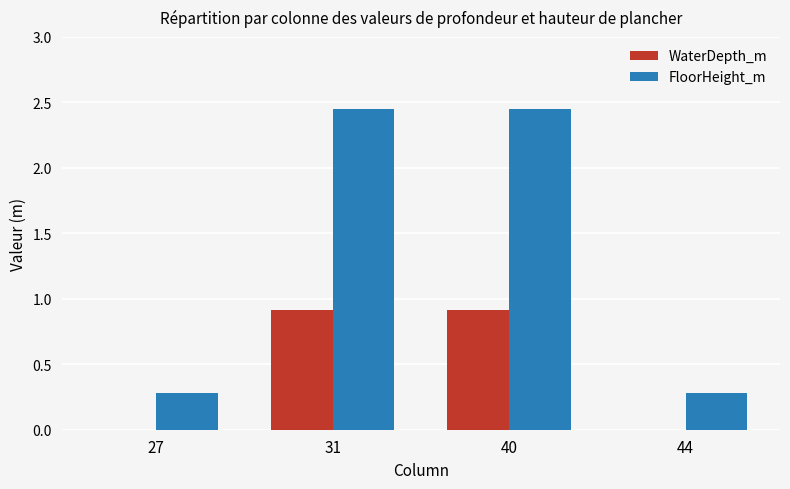

The value of FloorHeight_m at 44 is 0.1. True or false?

False